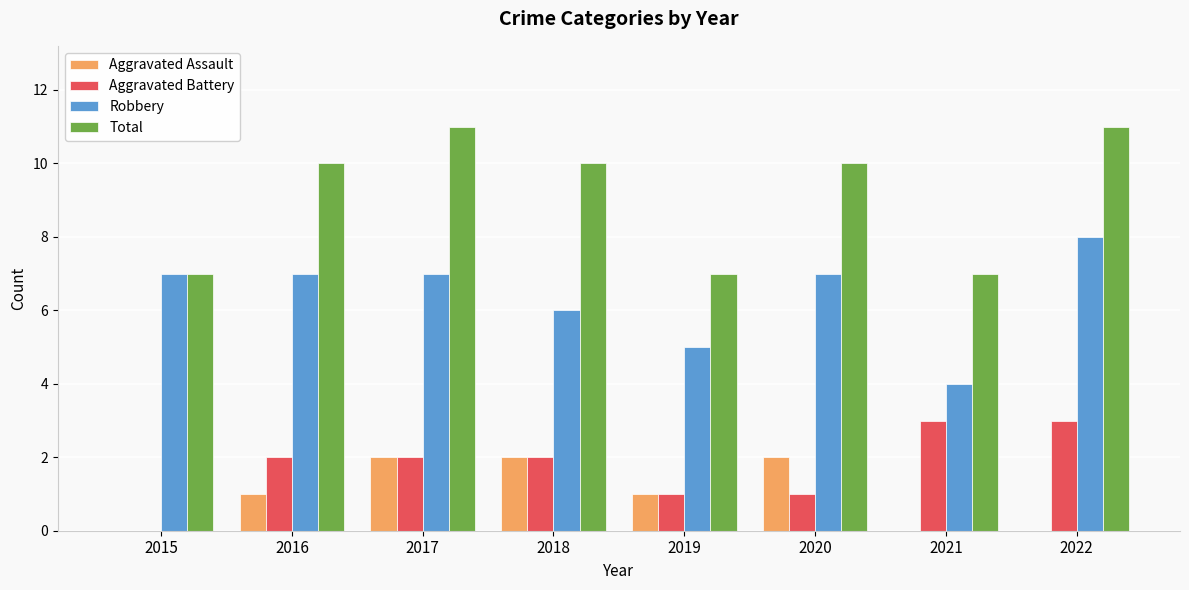

Is it true that Total equals 13 at 2016?

False